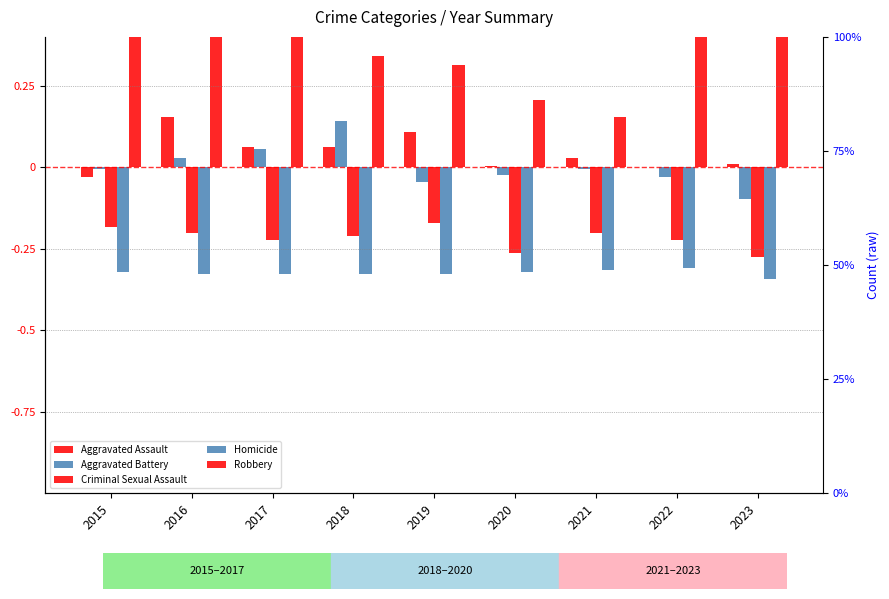

How many values in the Aggravated Assault series exceed 0?

7